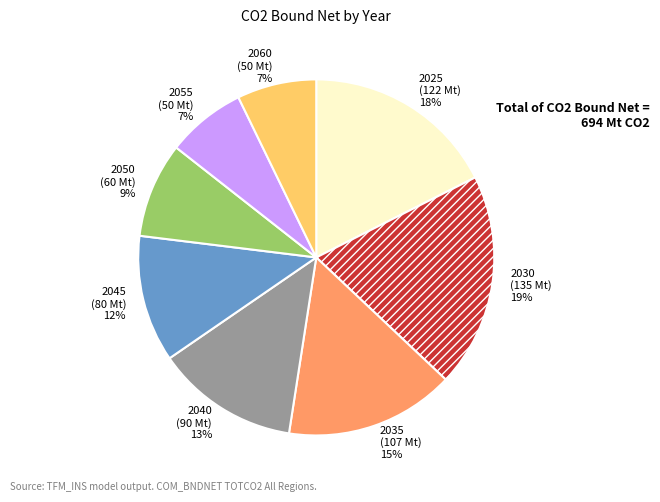

What is the largest slice in the pie chart?

2030